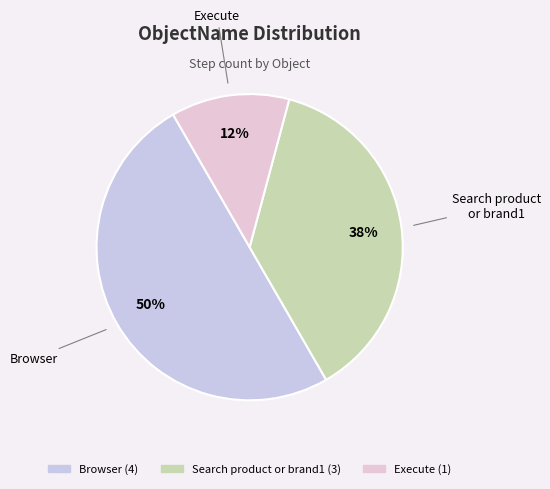

To the nearest percent, what percentage of the pie is Browser?

50%